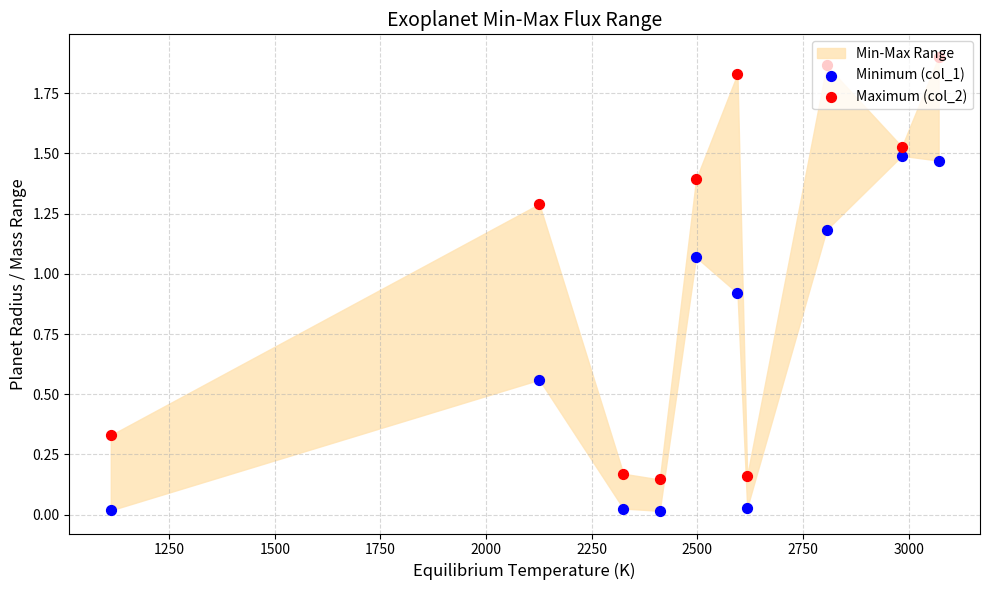

Which series contains the highest Y value?

Maximum (col_2)